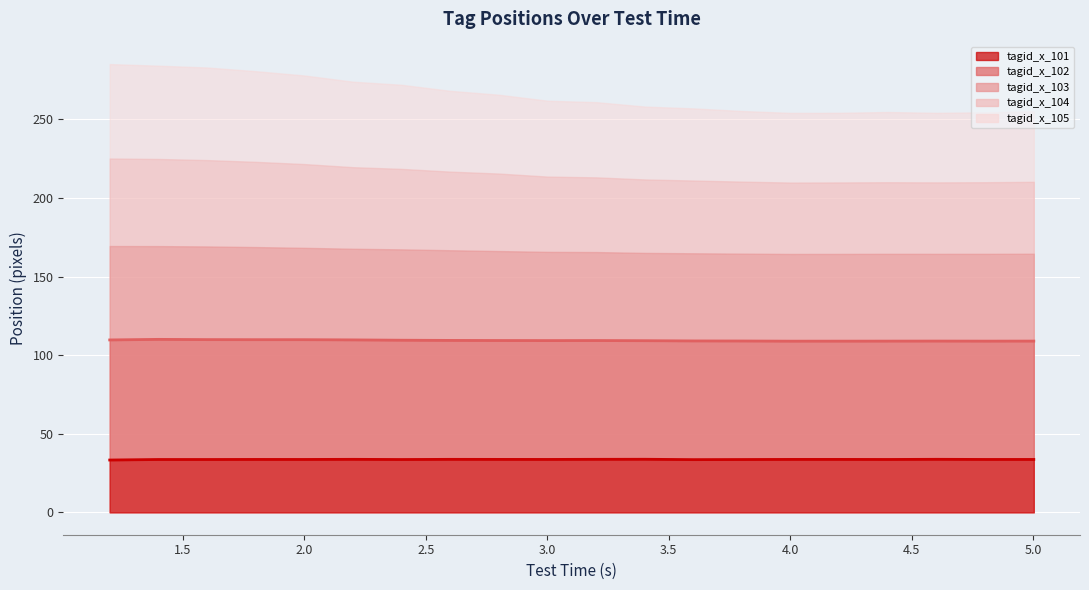

What is the difference between the second highest and second lowest values in the tagid_x_101 (line) series?

0.2